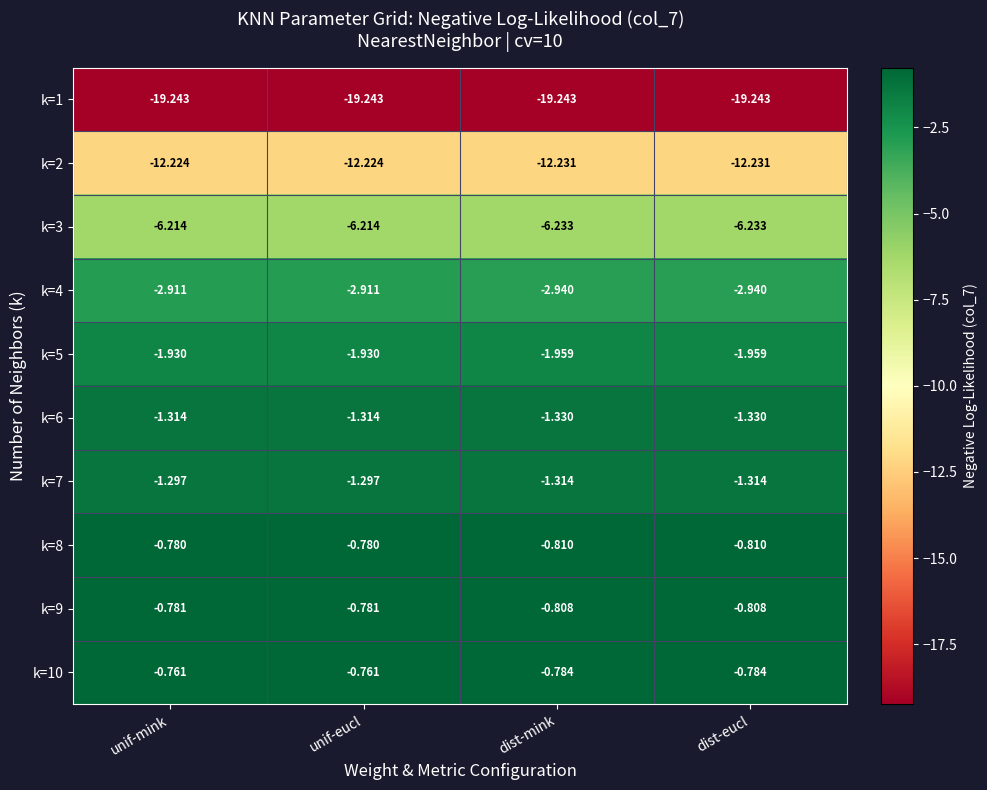

Which series has the largest total across all categories?

k=10